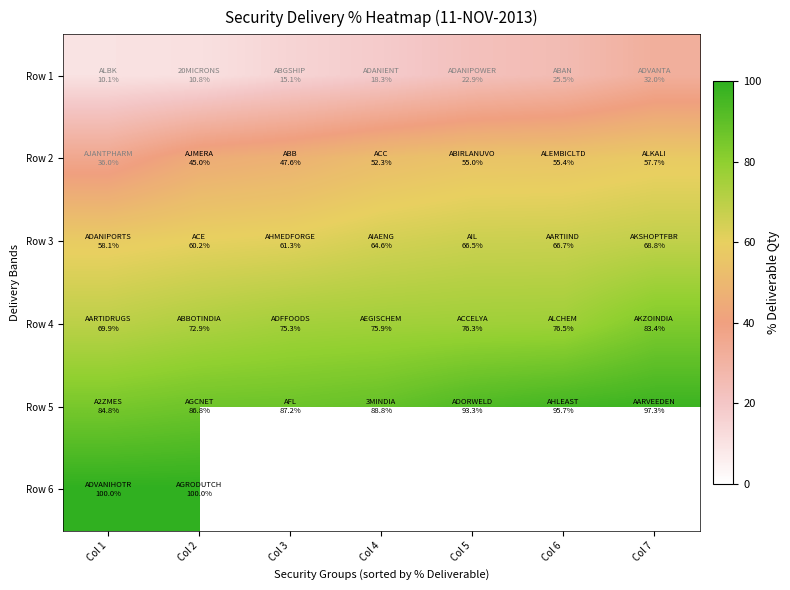

What is the minimum value for Row 4?

69.9